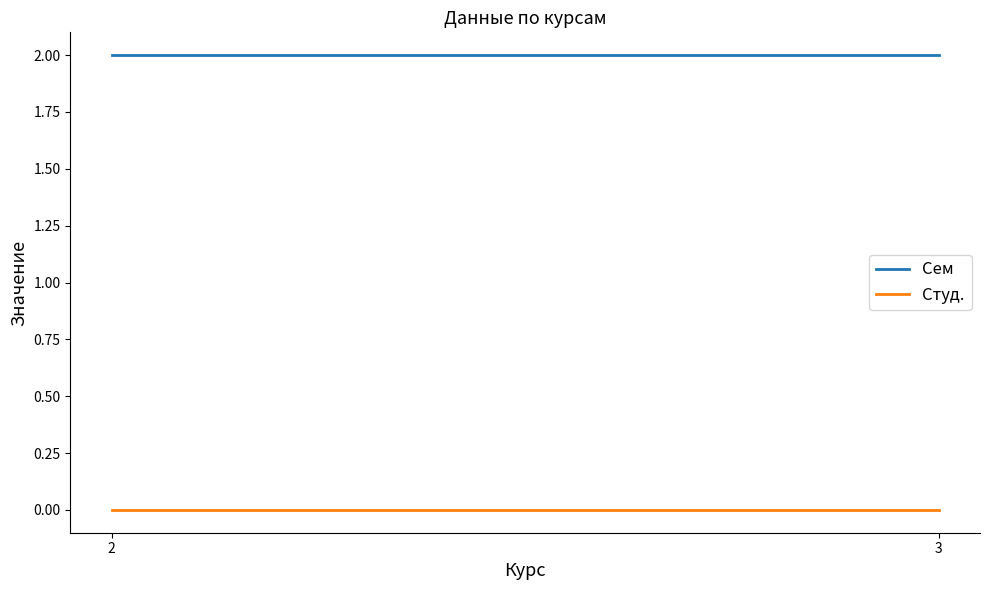

Where is Сем nearest to the value 2?

2